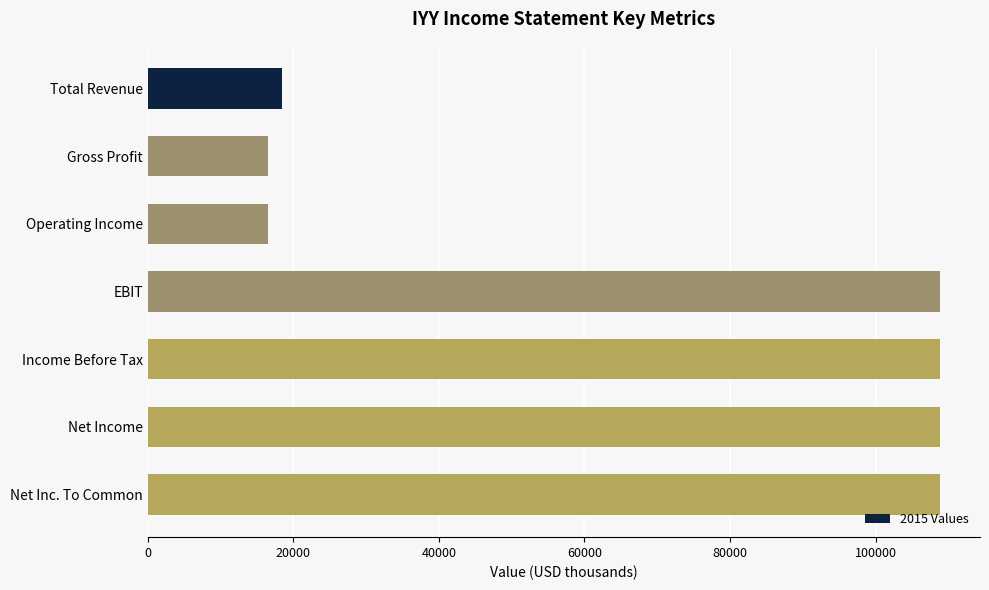

What is the change in value from Total Revenue to EBIT?

+90500